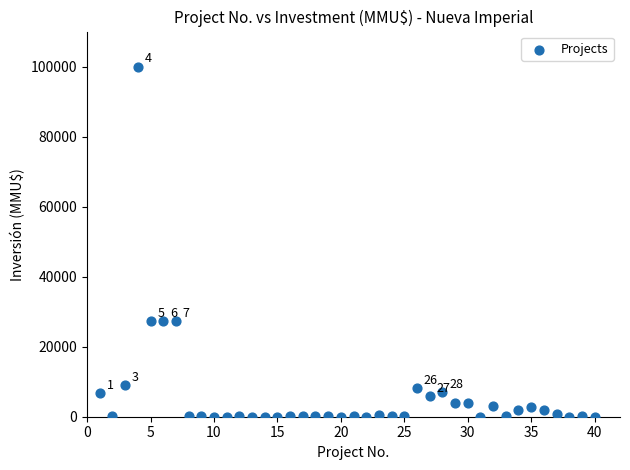

What is the range of Y values (max minus min)?

100000